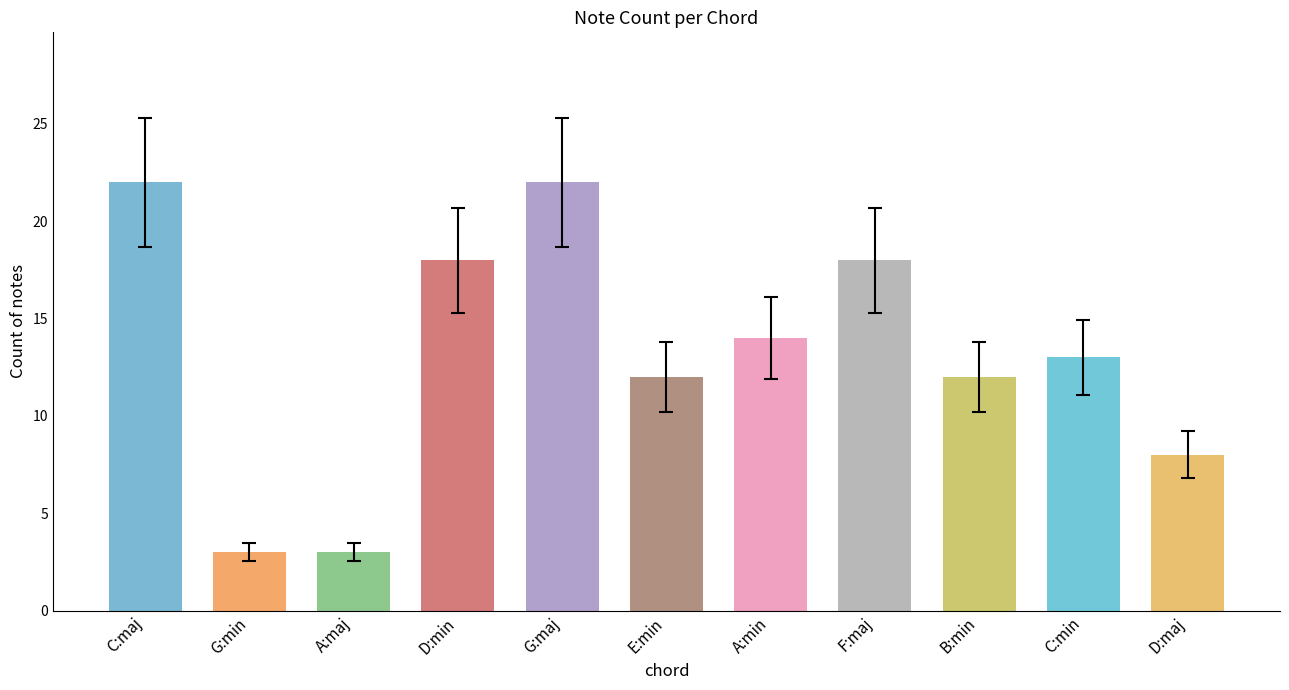

Is it true that the value at G:min is 5?

False